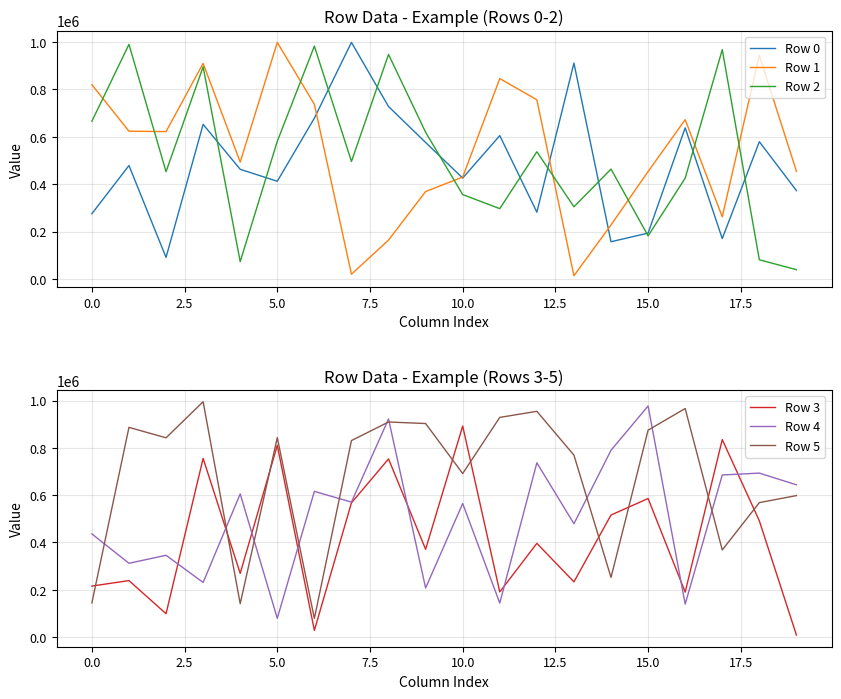

What is the difference between the maximum and second lowest values in the Row 5 series?

854372